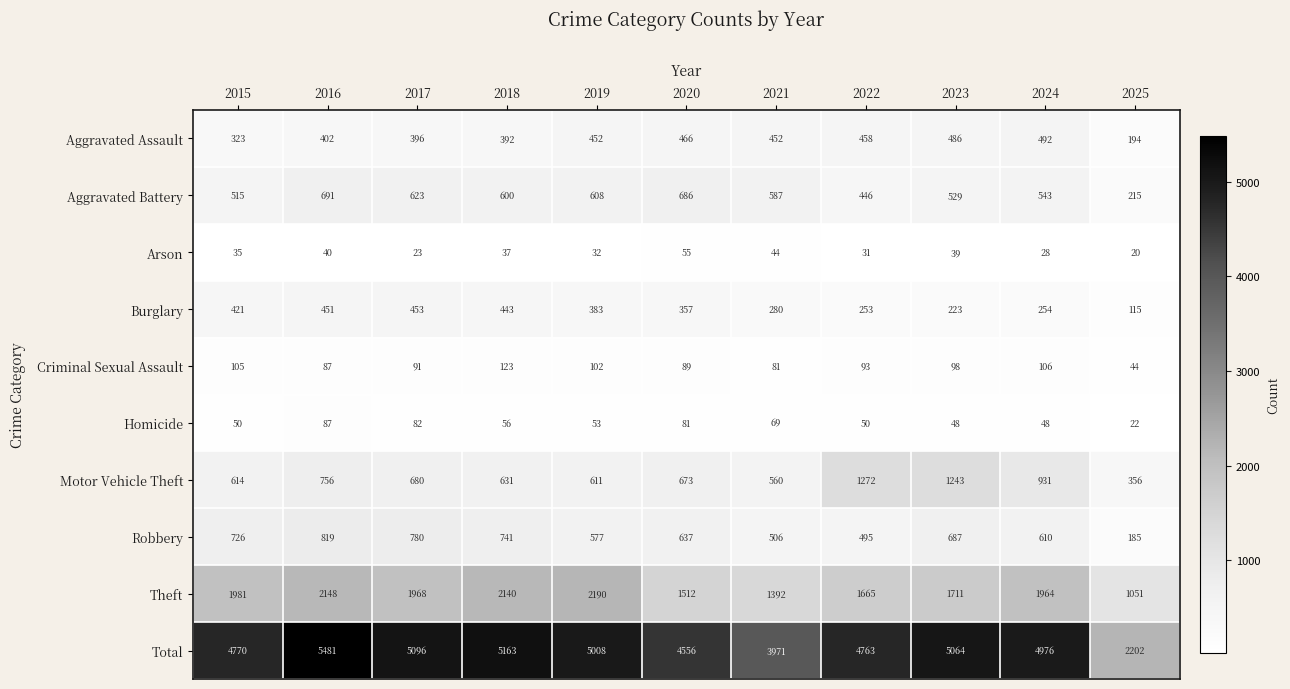

How many series are shown in this chart?

10